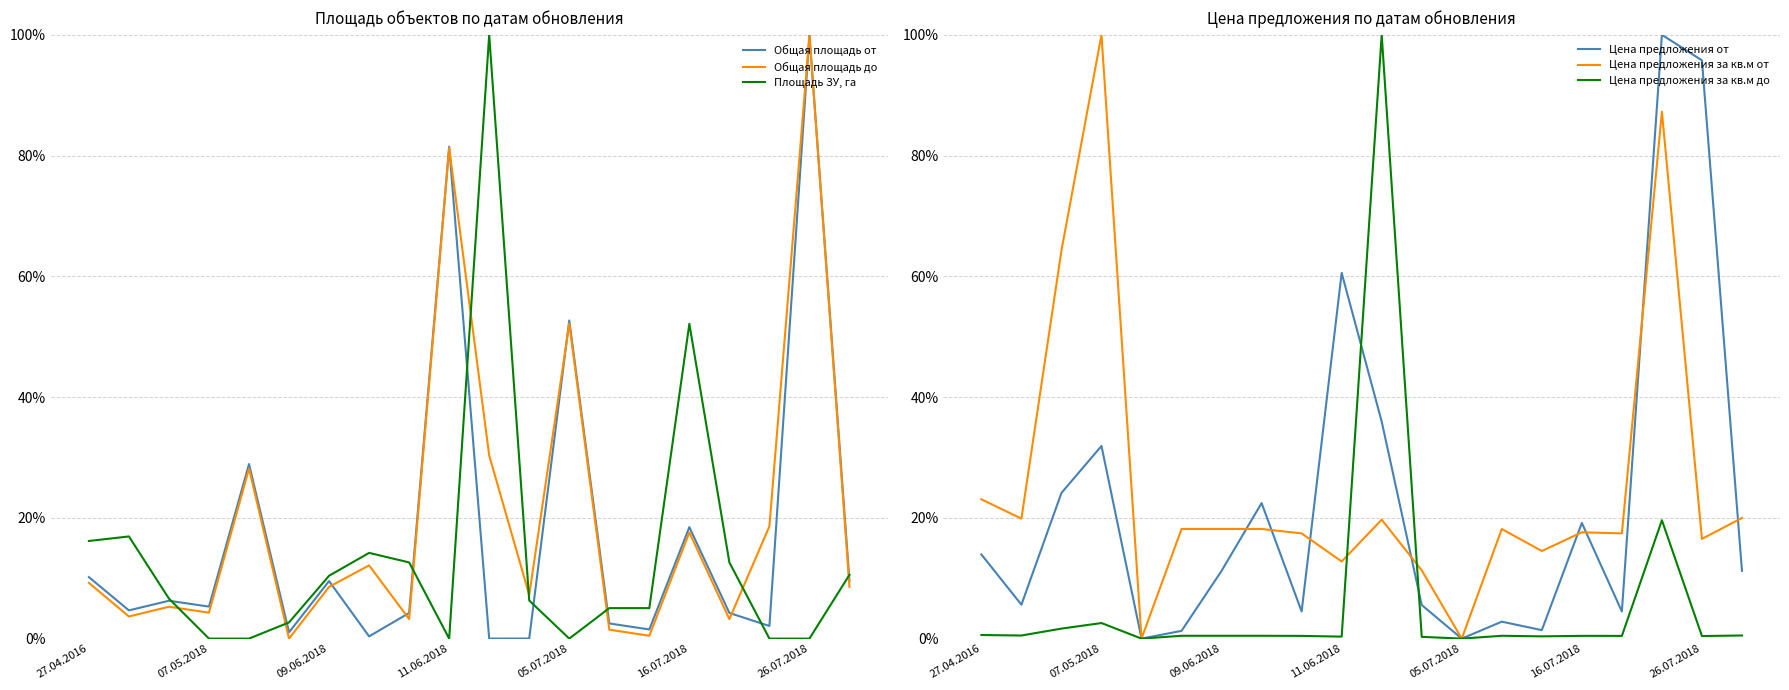

How many values in Цена предложения от are above zero?

18